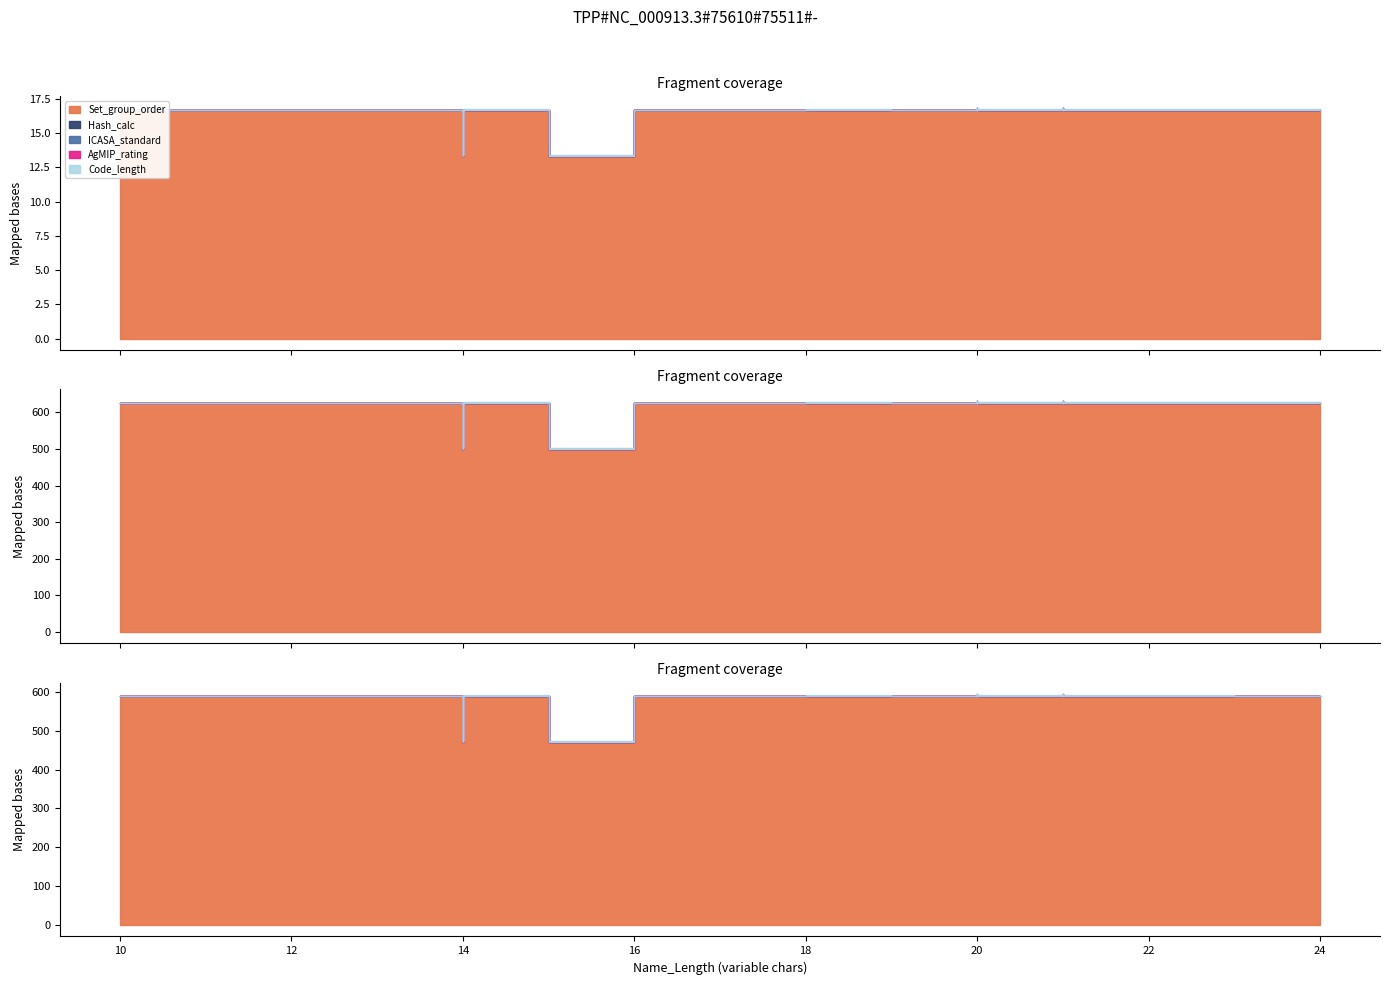

Which has a higher value, 14 or 15?

14